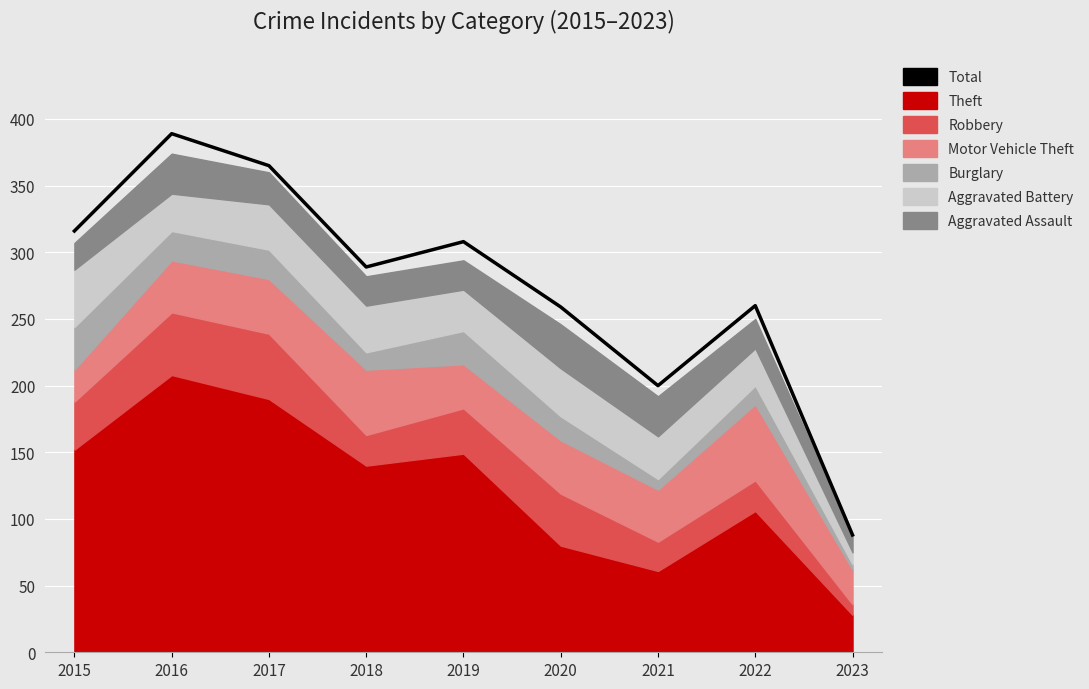

At which category does the data reach its first local valley?

2018